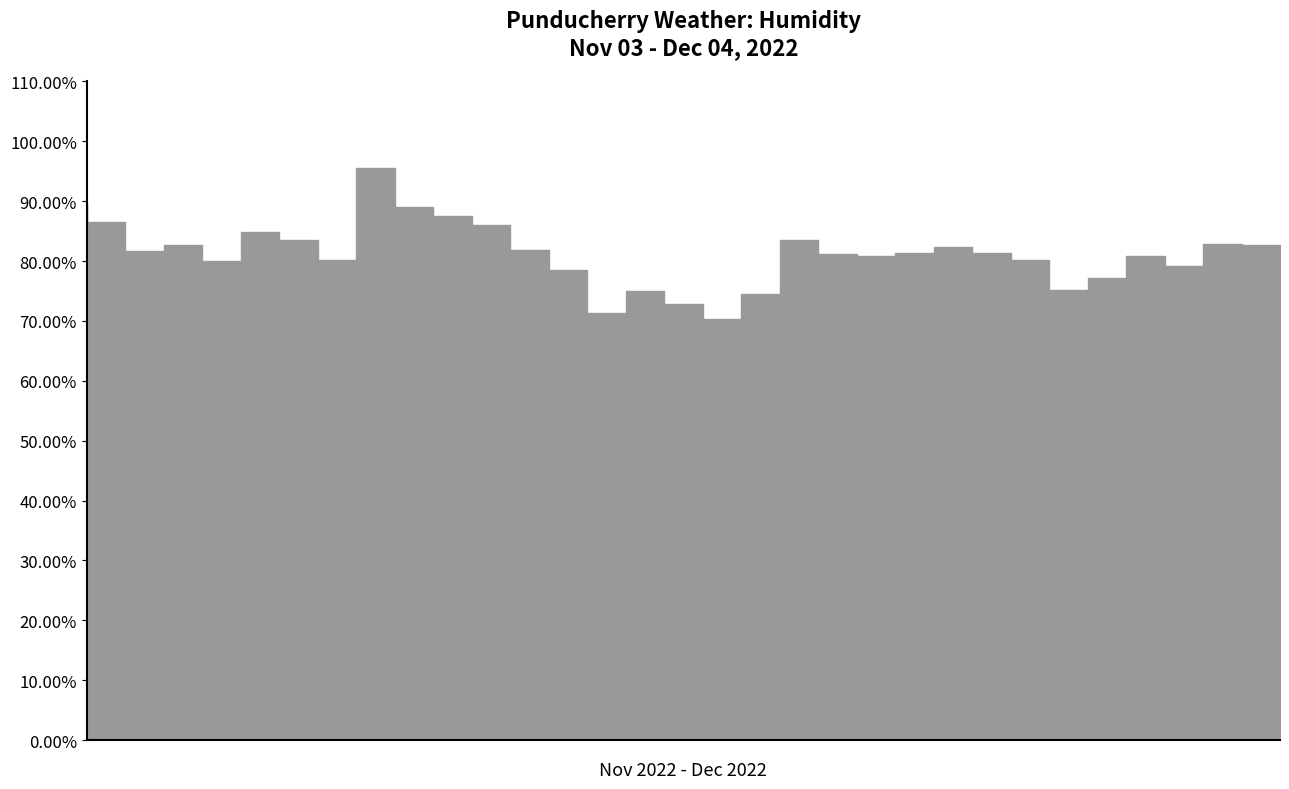

The value at 17-11 is 71.4. True or false?

True